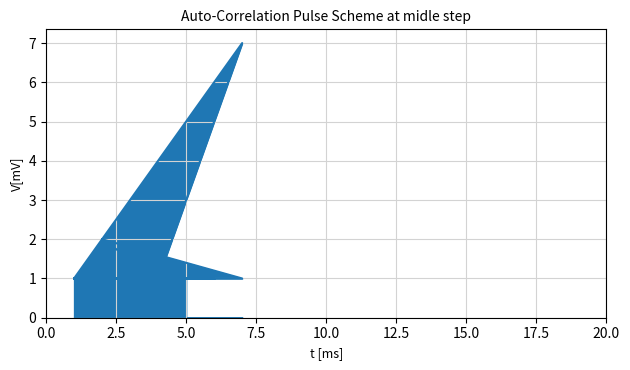

Between 6 and 1, which is larger?

6